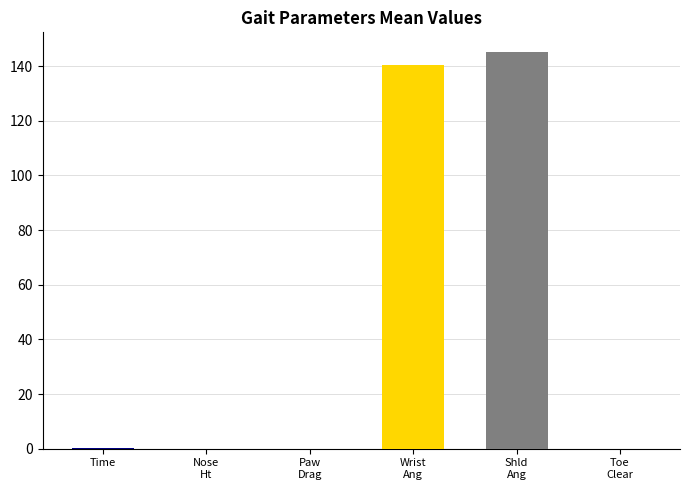

List the series in order of their peak value, highest first.

Shoulder Angle (Left), Wrist Angle (Right), Time, Nose Height, Toe Clearance Forepaw (Right), Front Paw Drag (Right)